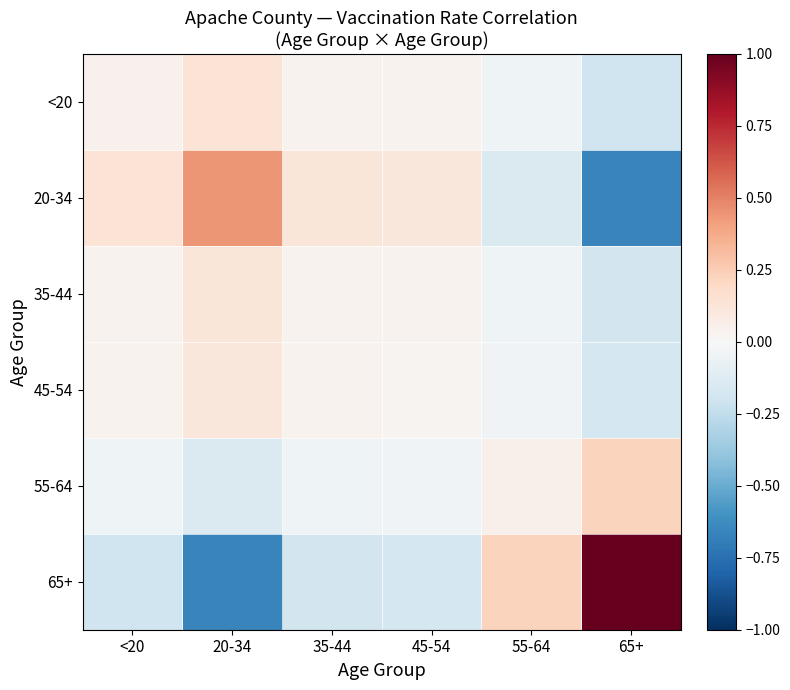

How many series are shown in this chart?

6